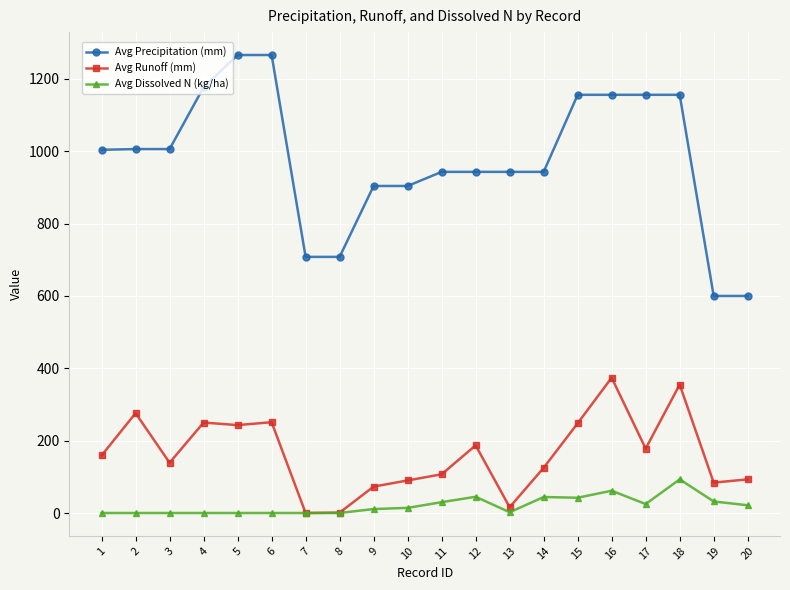

Which series has the largest total across all categories?

Avg Precipitation (mm)